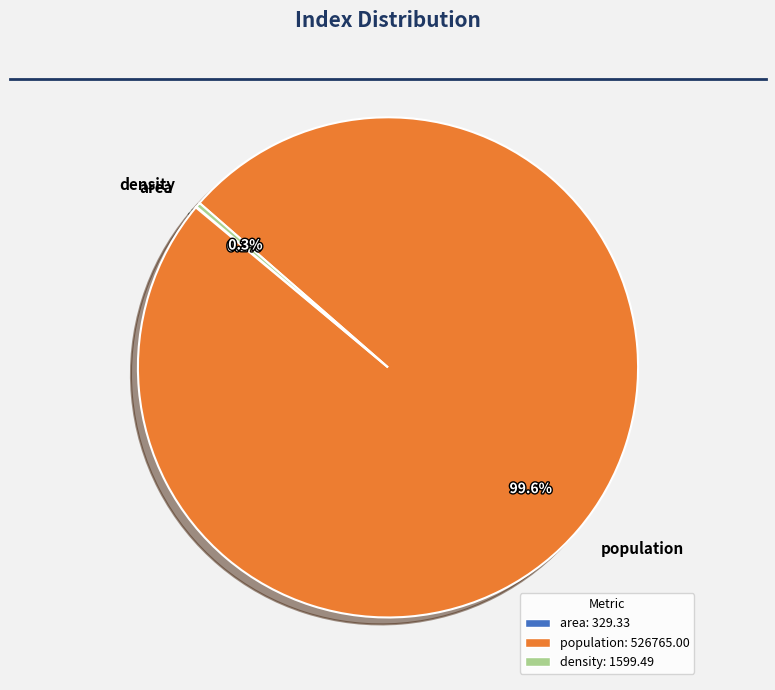

Is it true that population is 100% of the pie?

True